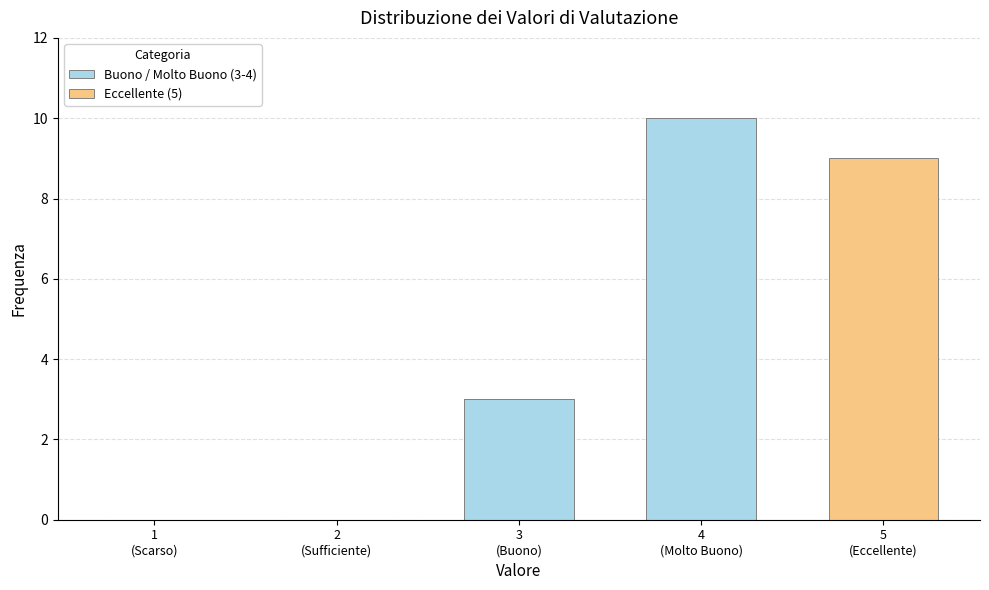

What are all the series names shown in the legend?

Buono / Molto Buono (3-4), Eccellente (5)